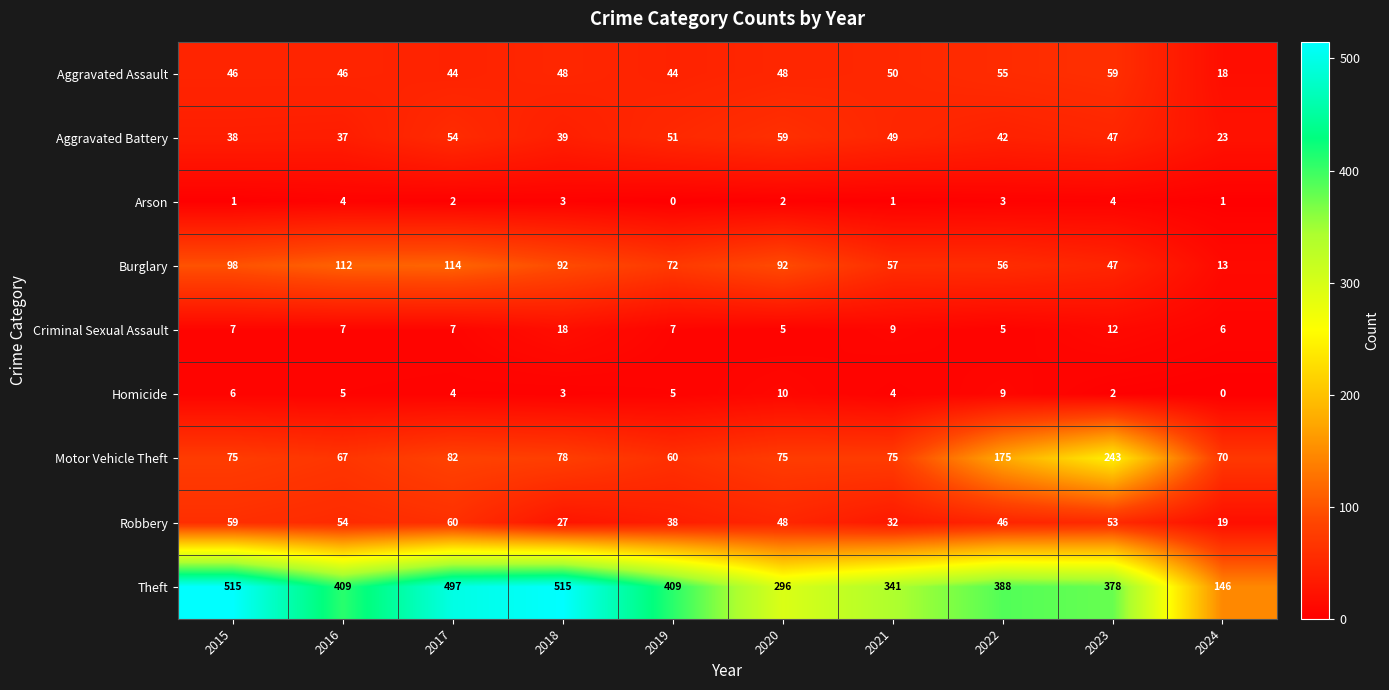

At which category is the sum across all series the highest?

2017